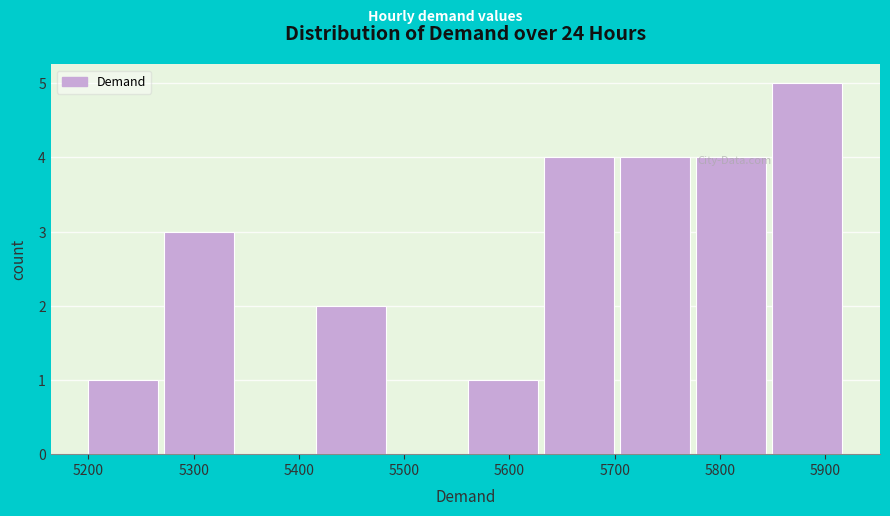

Reading left to right, list every bar in this chart as the range it spans on the x-axis followed by its height. Neither the bar edges nor the heights are printed on the chart, so give them approximately, as read against the axes.

5200 to 5270: 1
5270 to 5340: 3
5340 to 5420: 0
5420 to 5490: 2
5490 to 5560: 0
5560 to 5630: 1
5630 to 5710: 4
5710 to 5780: 4
5780 to 5850: 4
5850 to 5920: 5